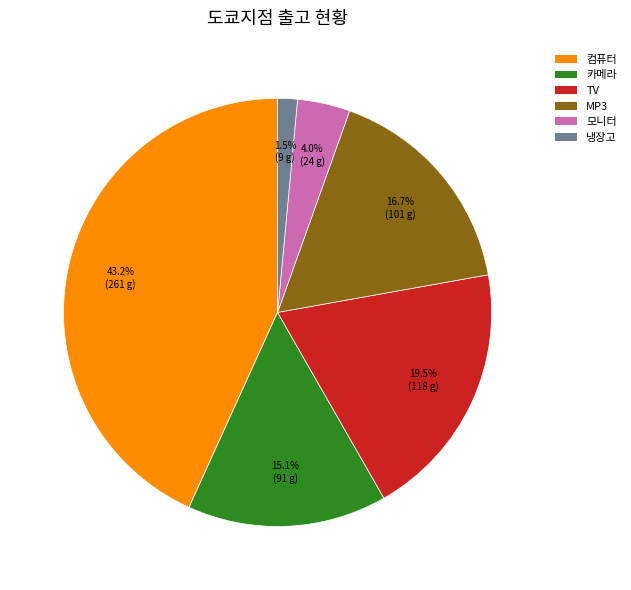

True or false: 냉장고 accounts for 11% of the total.

False